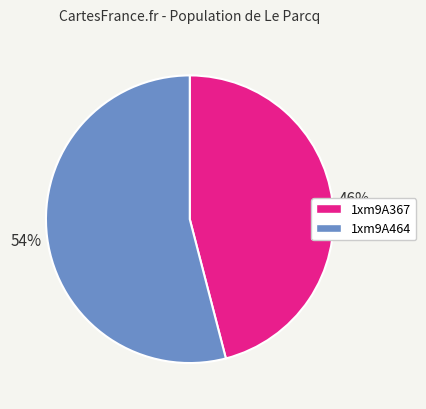

Do 1xm9A464 and 1xm9A367 together represent more than half of the pie?

Yes